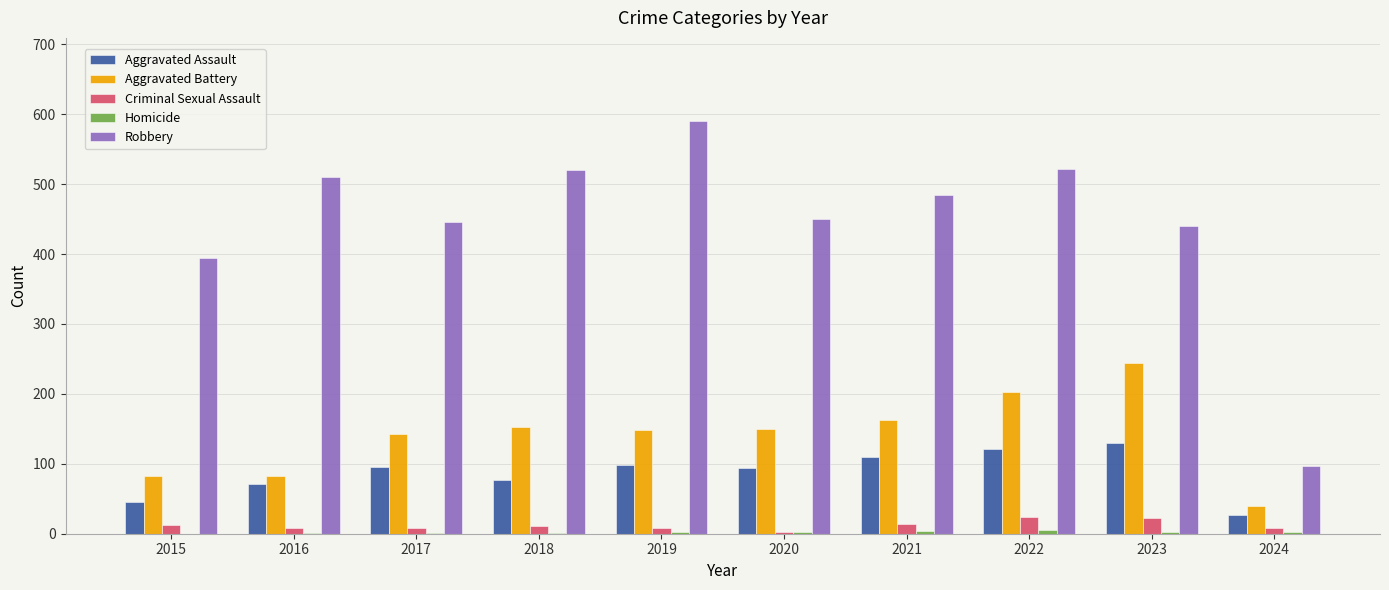

Are the bars grouped side by side (vs. stacked)?

Yes